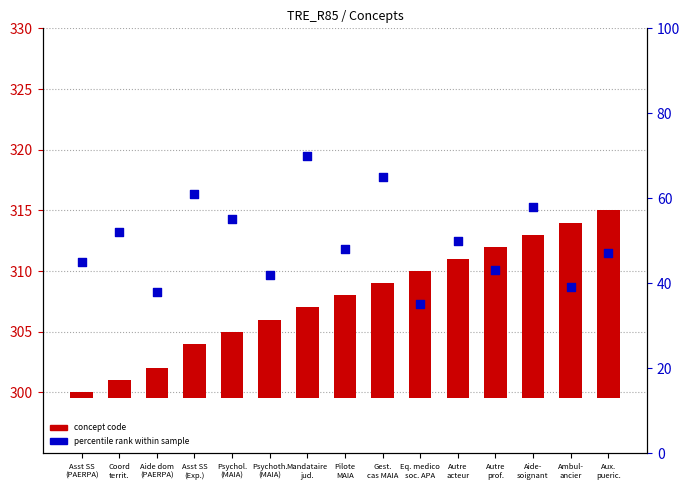

Which series has the widest spread of Y values?

percentile rank